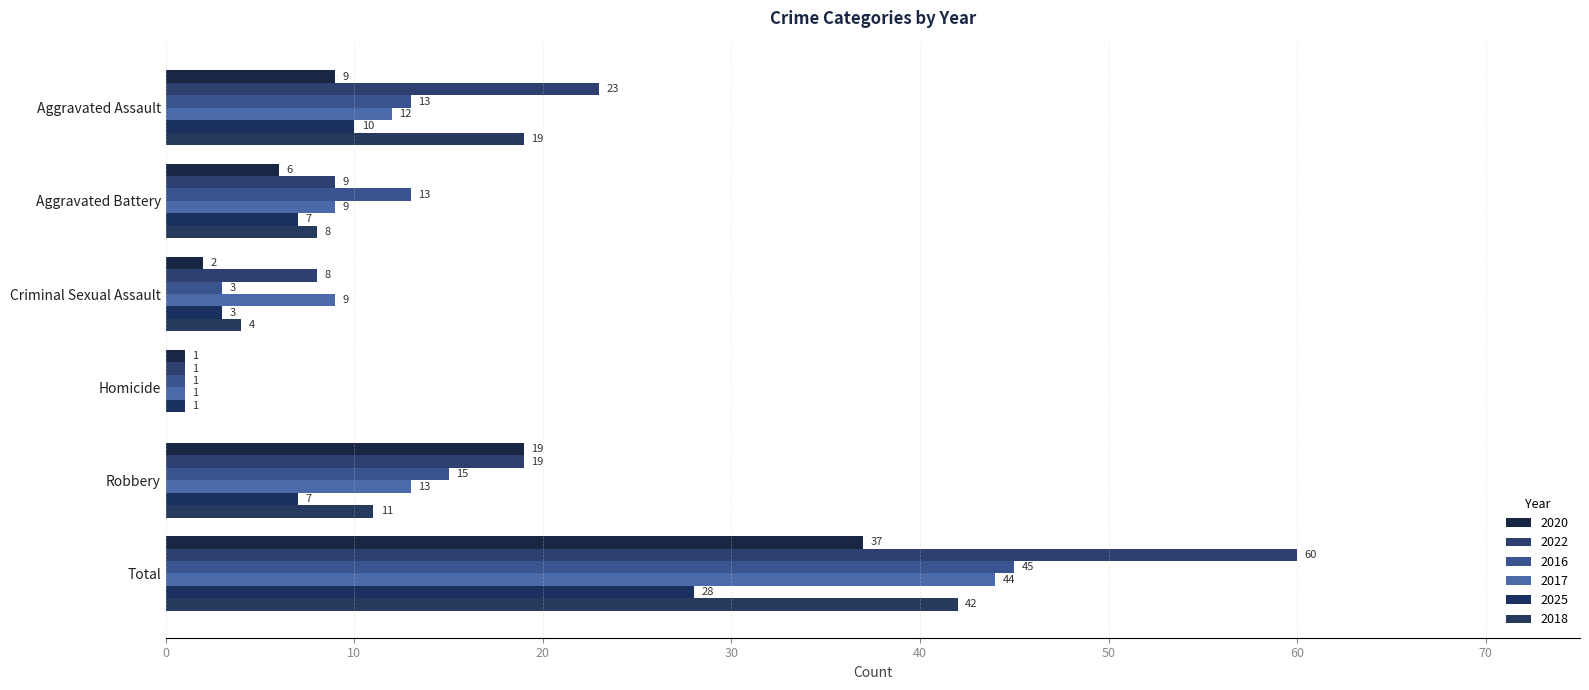

Is it true that 2017 equals 9 at Criminal Sexual Assault?

True